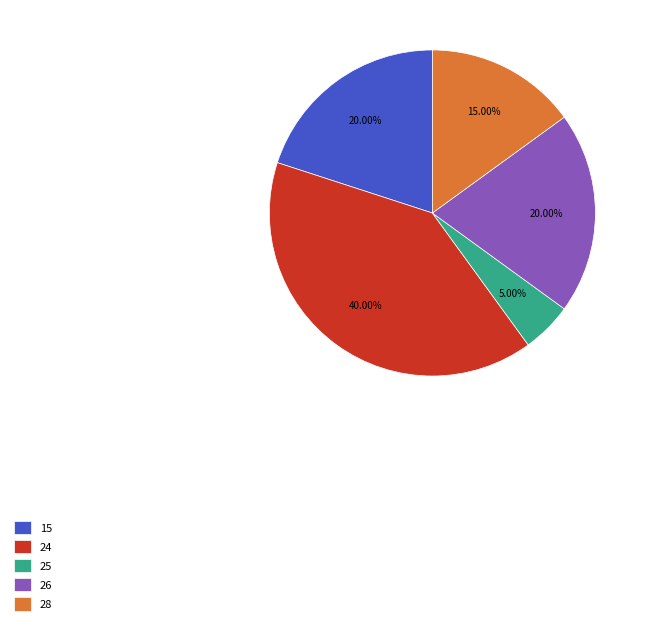

Combined, do 28 and 26 account for over 50%?

No